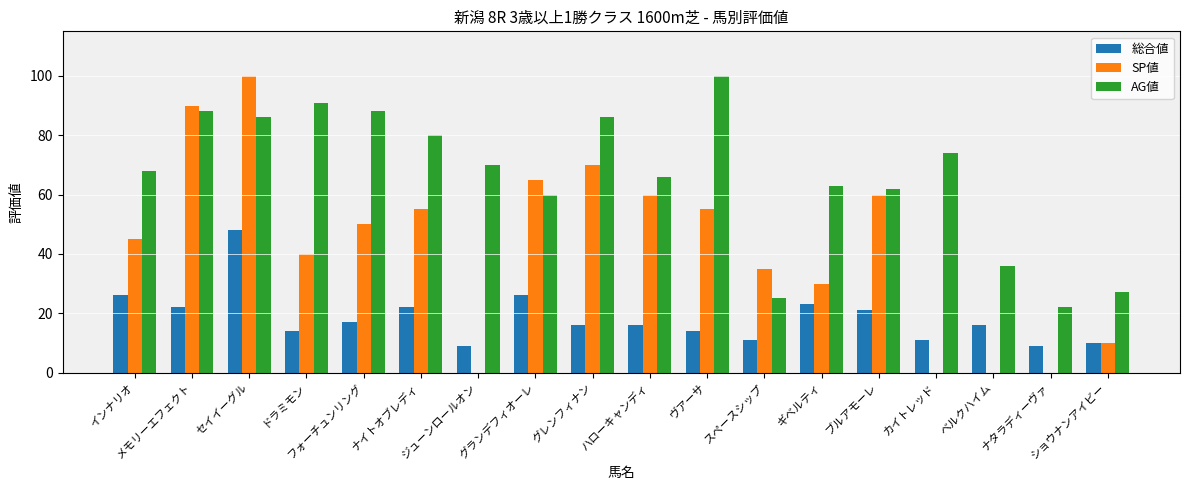

At which label does AG値 reach its peak?

ヴアーサ